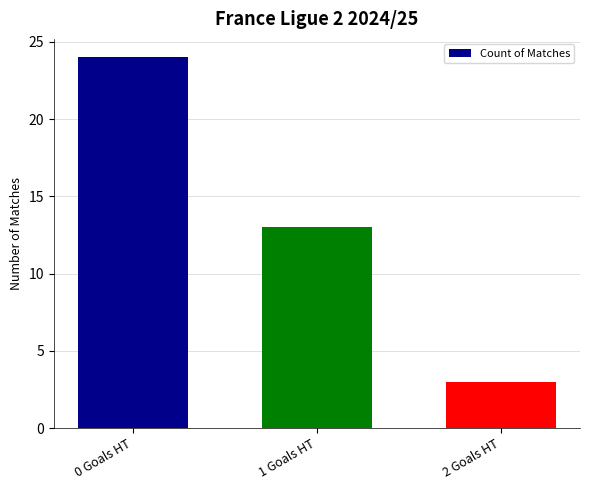

The value at 2 Goals HT is 3. True or false?

True